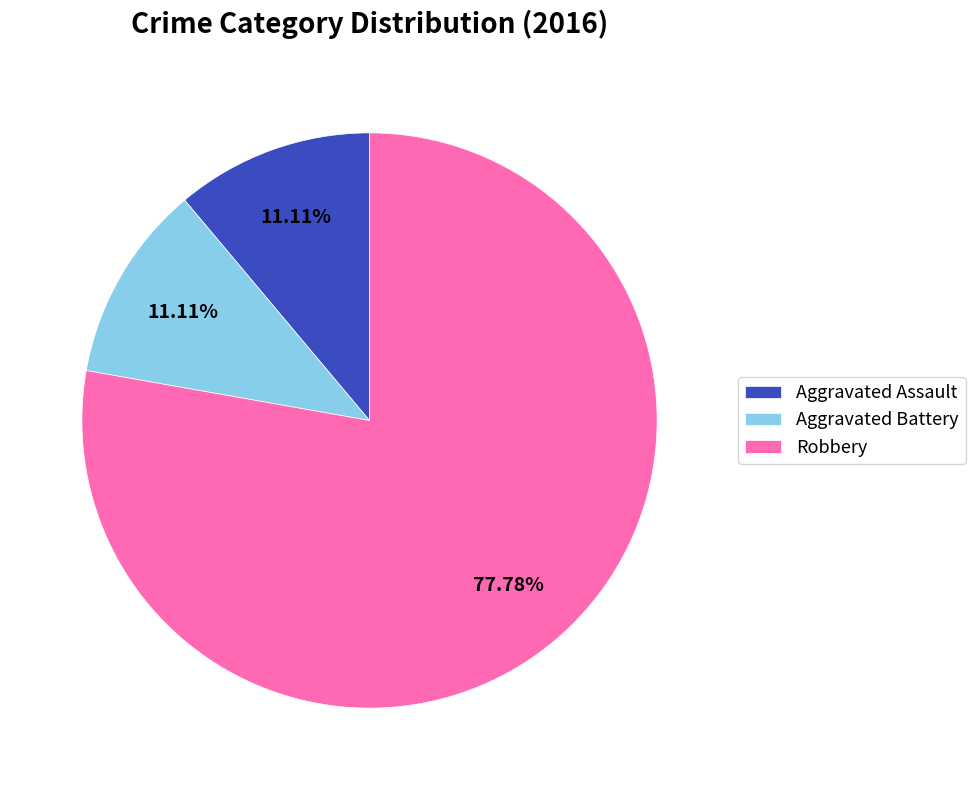

What is the largest slice in the pie chart?

Robbery